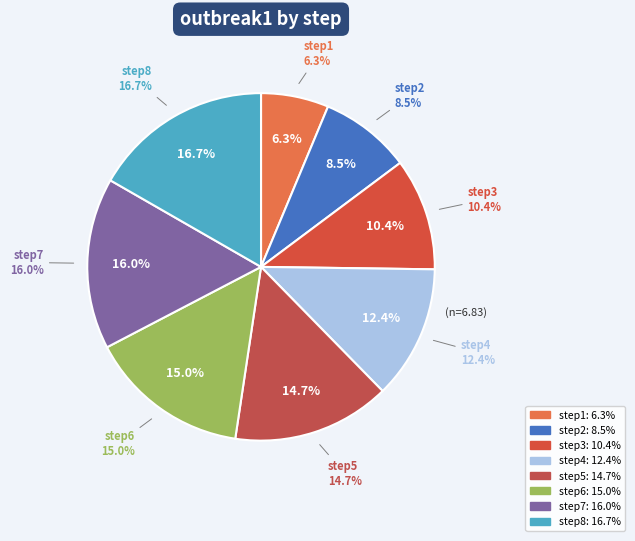

What is the smallest slice in the pie chart?

step1